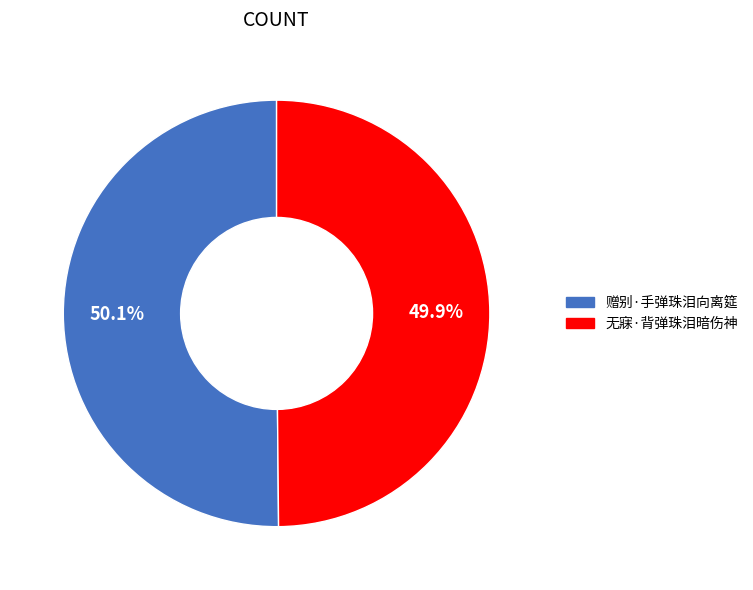

Approximately how many times larger is the value at 赠别·手弹珠泪向离筵 compared to 无寐·背弹珠泪暗伤神?

1.0